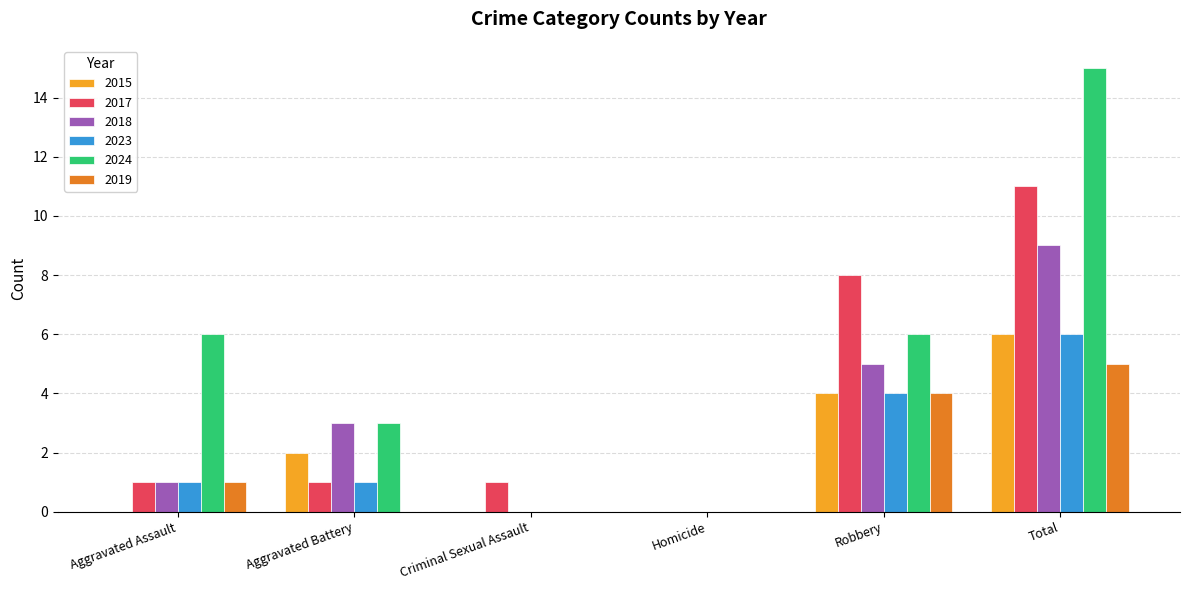

What is the greatest value displayed?

15